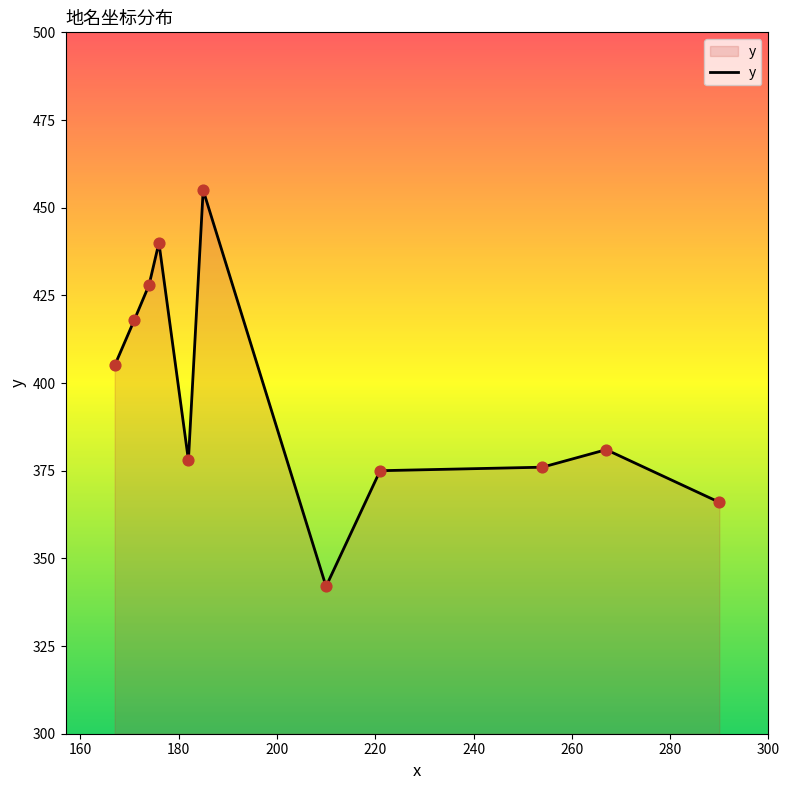

What is the smallest value displayed?

342